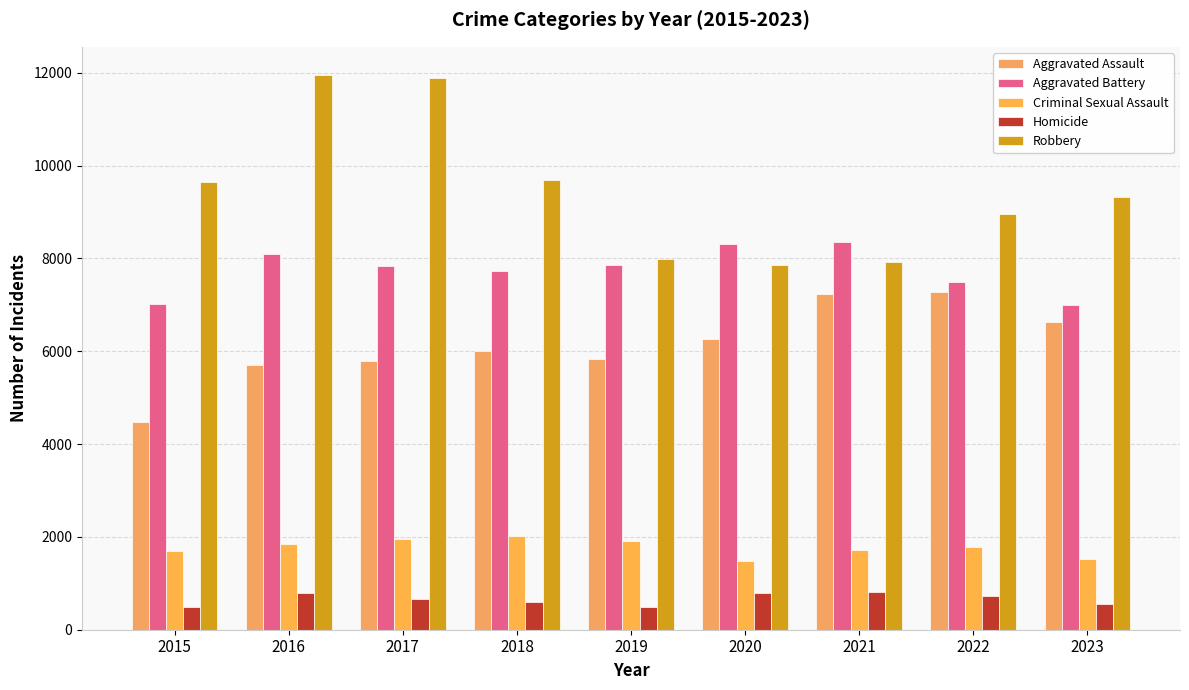

What is the spread (max minus min) of values at 2016?

11174